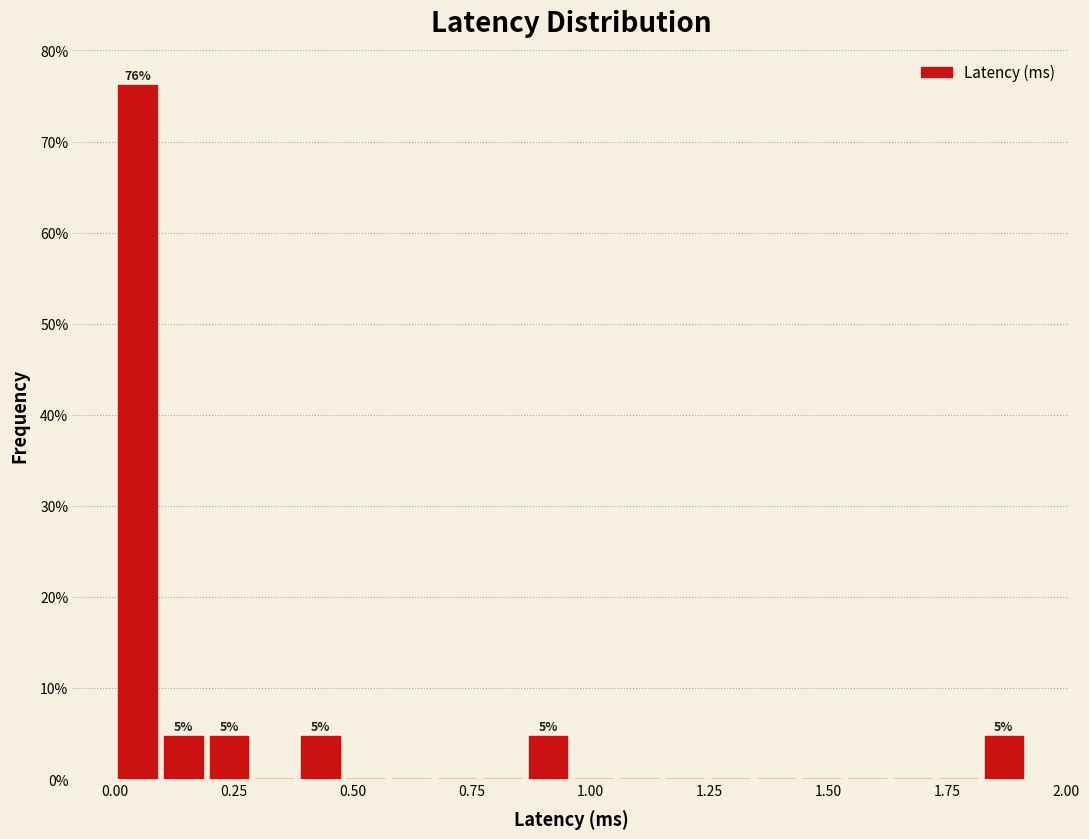

Read against the x-axis, roughly where is the centre of the tallest bar?

0.05